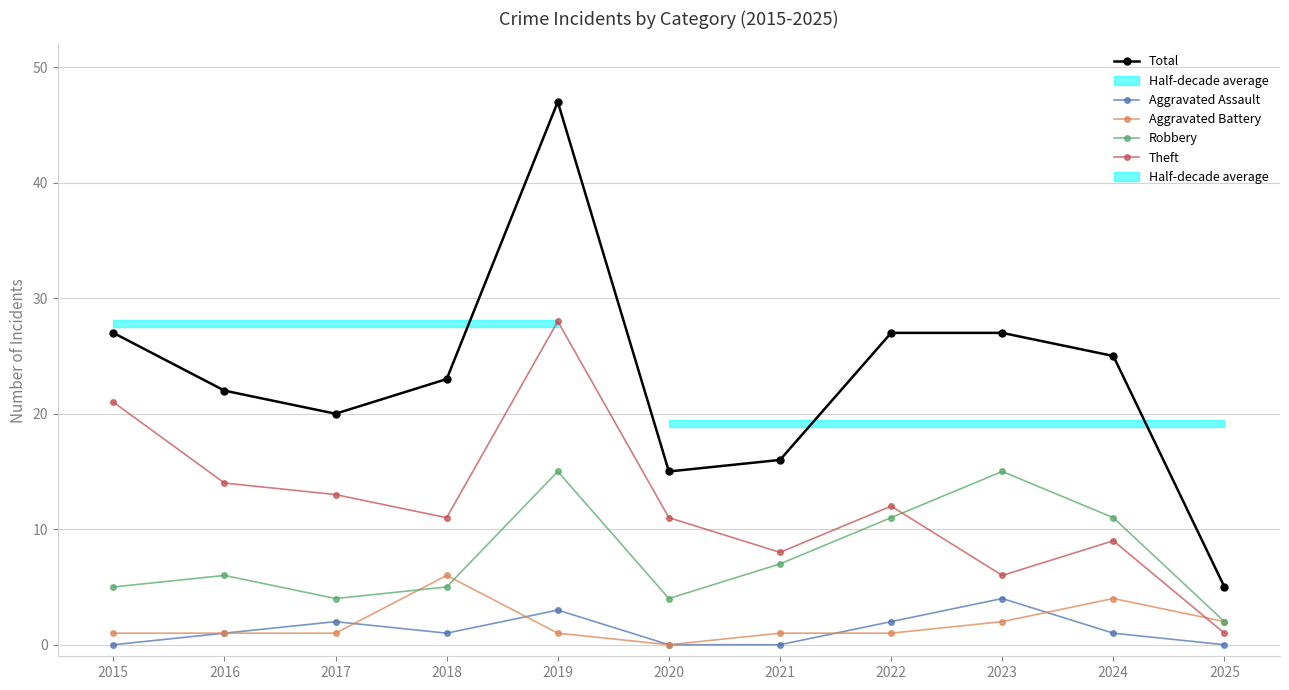

Where does the Robbery series first go above 6?

2019